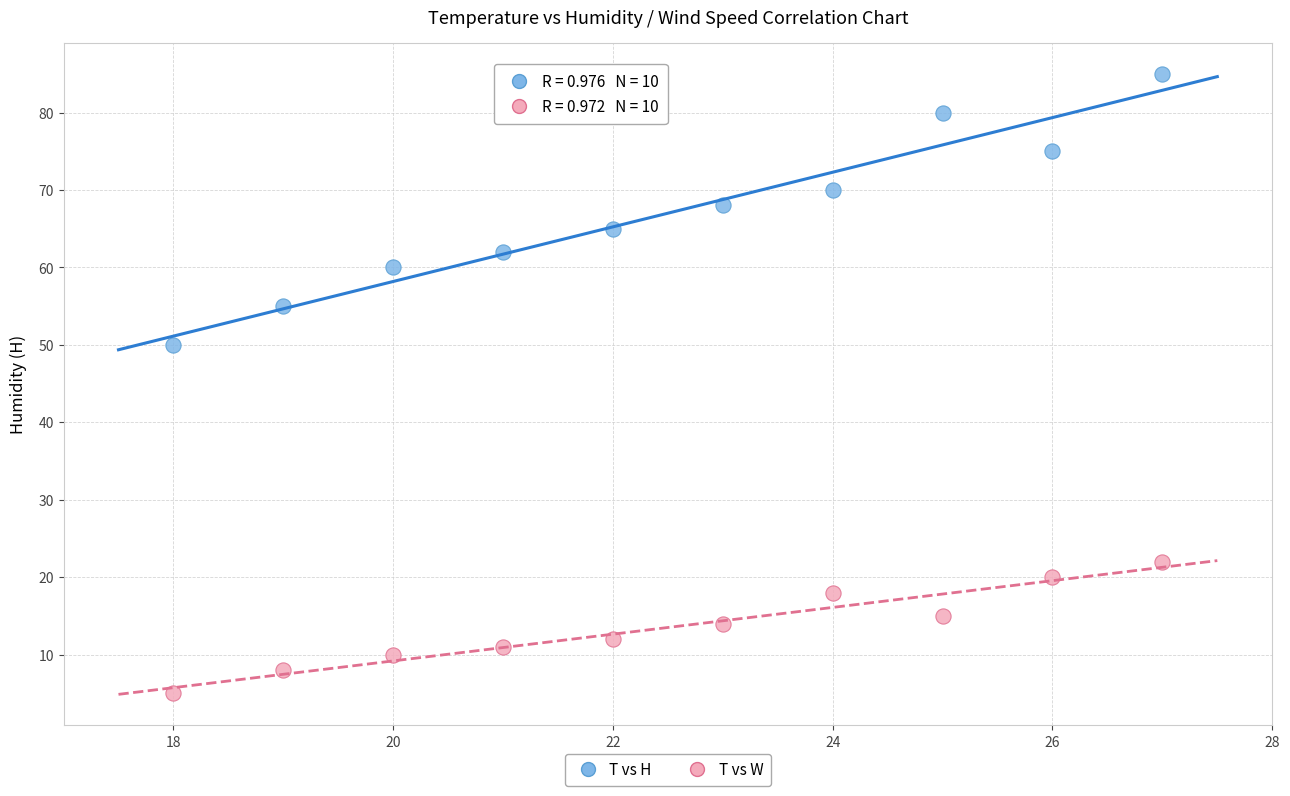

Which series contains the highest Y value?

T vs H